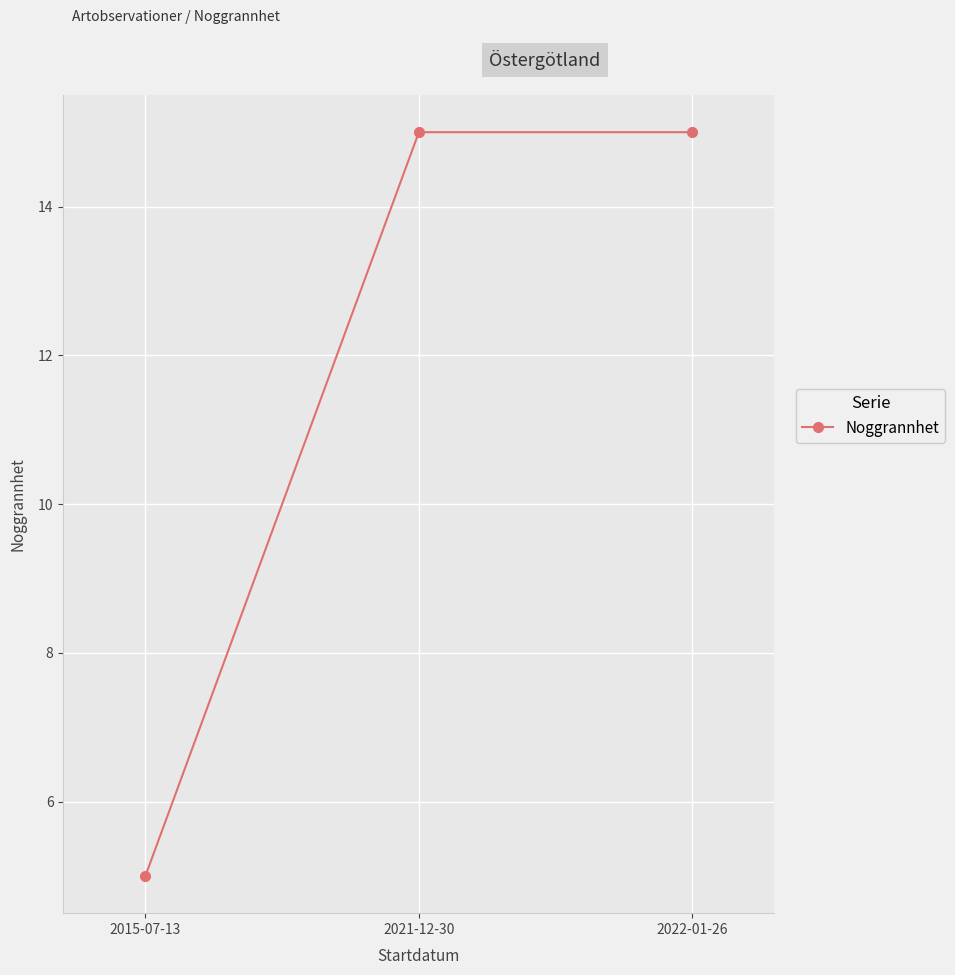

What is the difference between the maximum and minimum values?

10